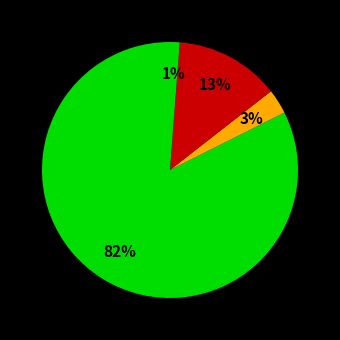

How many segments does this pie chart have?

4